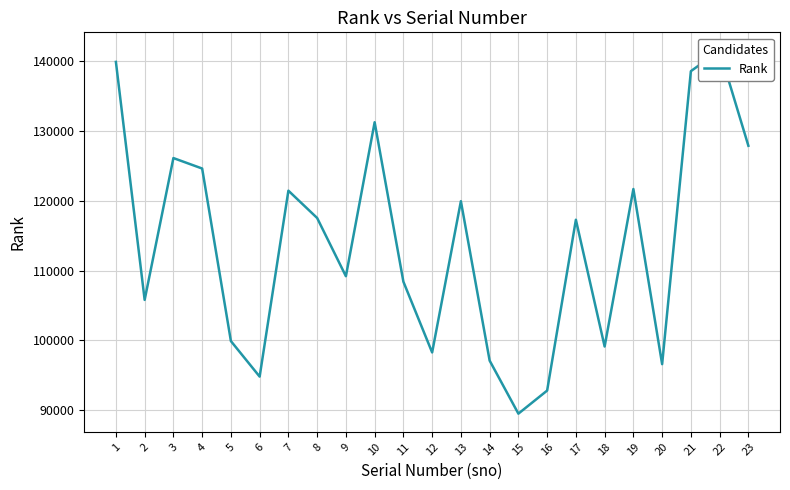

What is the average value?

113888